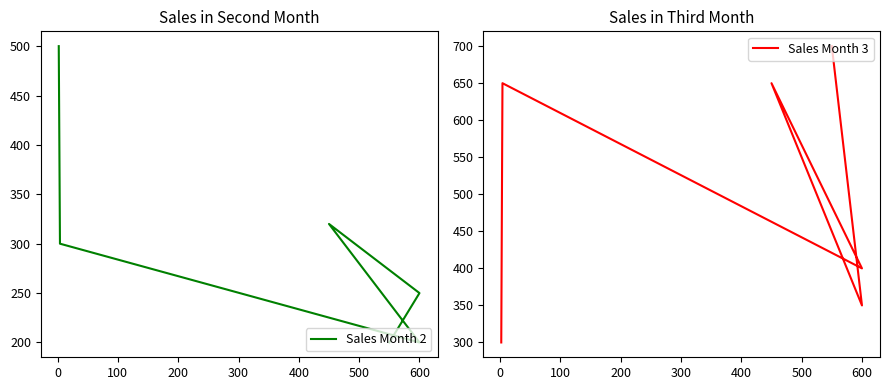

What is the difference between the Sales Month 2 values at 400 and 300?

50